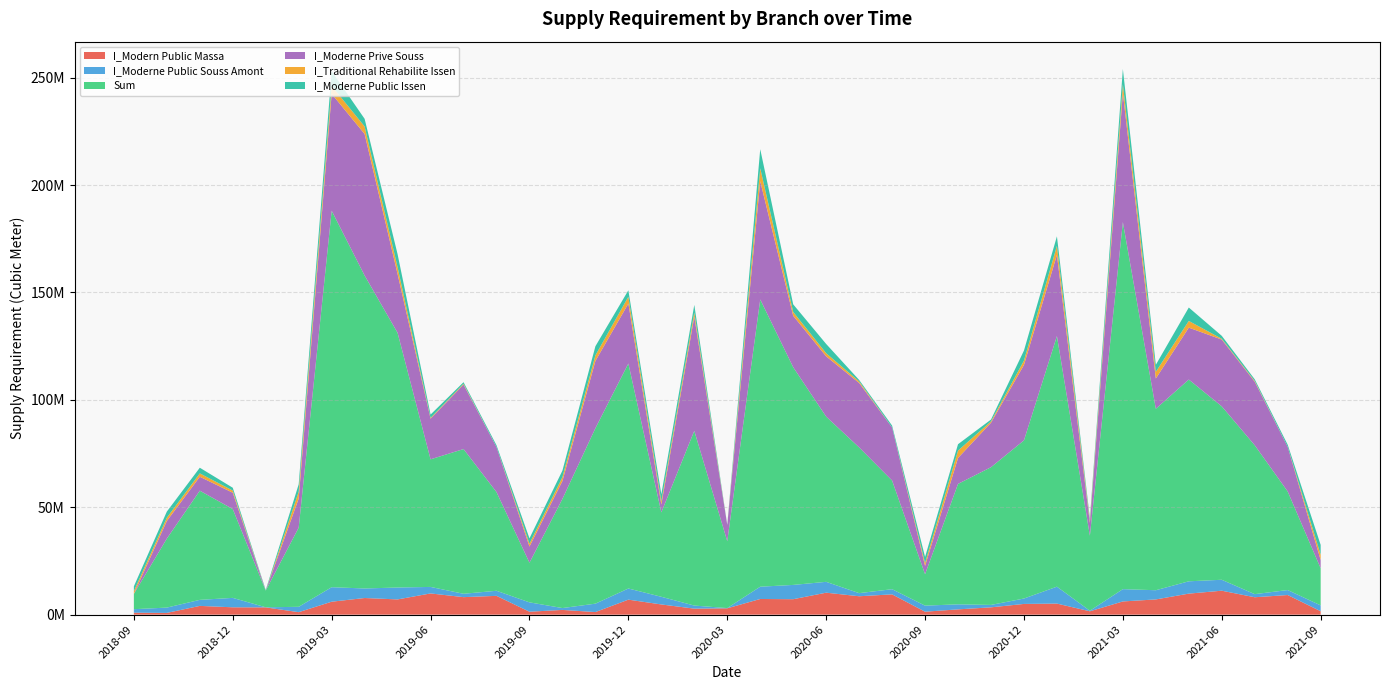

Reading left to right, what are all the values shown in this chart?

I_Modern Public Massa: 915166.9	814982.7	4081142.9	3425010.4	3385692.7	1157273.7	6029808.7	7747367.9	7099554.7	9881502.8	8154608.2	8755572.7	1372371.2	2206854.4	1209245.6	6987220.8	4751964.3	2799903.6	2957981.0	7298115.6	7194996.7	10229648.2	8568265.7	9449628.5	1381515.5	2462745.1	3412730.0	4995565.6	5155107.7	1569002.7	6150842.6	7093479.0	9792488.1	11152843.7	8106652.0	9138997.5	1592984.6
I_Moderne Public Souss Amont: 1629343.4	2473551.6	2806679.0	4385433.1	40664.6	2498301.6	6751016.5	4441004.0	5536237.4	3031513.1	1568929.7	2363524.1	4356216.1	867336.7	3909938.0	5189737.3	3567794.2	1433199.1	103937.3	5718604.5	6650938.5	5052251.7	1450951.6	2402498.6	2817945.1	2343355.9	1121746.4	2520430.6	7874067.9	255200.9	5727647.9	4282044.0	5738734.1	5088932.2	1445157.4	2317388.1	2726481.0
Sum: 7114557.6	32122135.6	50817901.2	41357652.4	7782916.0	36862174.5	175273510.3	145674228.6	118559156.2	59395637.4	67368136.4	45949574.9	18452449.1	50817619.9	81680163.8	104747727.4	39284639.3	81341086.7	31127131.9	133716116.2	101341153.9	76910151.5	67852668.2	50582860.9	14617997.9	56066113.4	64109171.9	73621466.0	116673137.0	34931014.2	170879622.6	84461923.0	93921084.4	80736398.3	69315480.2	45892083.9	17274494.7
I_Moderne Prive Souss: 0.0	8193465.8	6486794.8	7593089.6	0.0	13529774.4	54389450.0	65885118.4	27365618.2	18912592.1	30019602.4	20938628.7	7516199.1	8321107.4	31314182.1	27887090.2	3669199.5	53110928.9	7542472.9	55011132.3	23933996.3	28057205.4	29988227.4	24700547.3	3860918.7	12066163.5	20699198.5	35109477.6	37765314.0	5944765.2	60124435.6	14095748.0	24159265.3	31076570.0	29566365.9	20749099.9	3818802.0
I_Traditional Rehabilite Issen: 1250528.3	1531023.8	1573518.8	1002289.2	9763.1	3191531.3	3710988.4	3485643.3	3171849.4	362867.8	358387.2	0.0	1354658.4	1824966.7	2577426.2	3188275.5	1503924.1	1980719.1	774.7	6067855.1	1790543.9	1459307.3	715755.6	0.0	1364367.0	3441980.9	625152.1	2036087.1	4232942.0	983927.7	4075921.6	3117651.9	3120821.8	363346.4	361449.5	0.0	2484844.6
I_Moderne Public Issen: 2282870.7	2841403.8	2632732.5	1316234.2	294442.9	3444589.6	6828456.9	3574014.4	6048227.7	1568405.4	745349.9	861455.9	2475774.2	3038722.4	4251616.2	2988980.8	3274589.0	3535176.1	176705.7	8875337.1	3541157.4	4299907.4	695097.5	878934.3	2811419.2	2965261.5	858176.8	4659181.7	4415143.3	1168375.3	7072568.9	3260878.0	6242238.5	1380147.0	764874.6	1014612.4	4587904.0